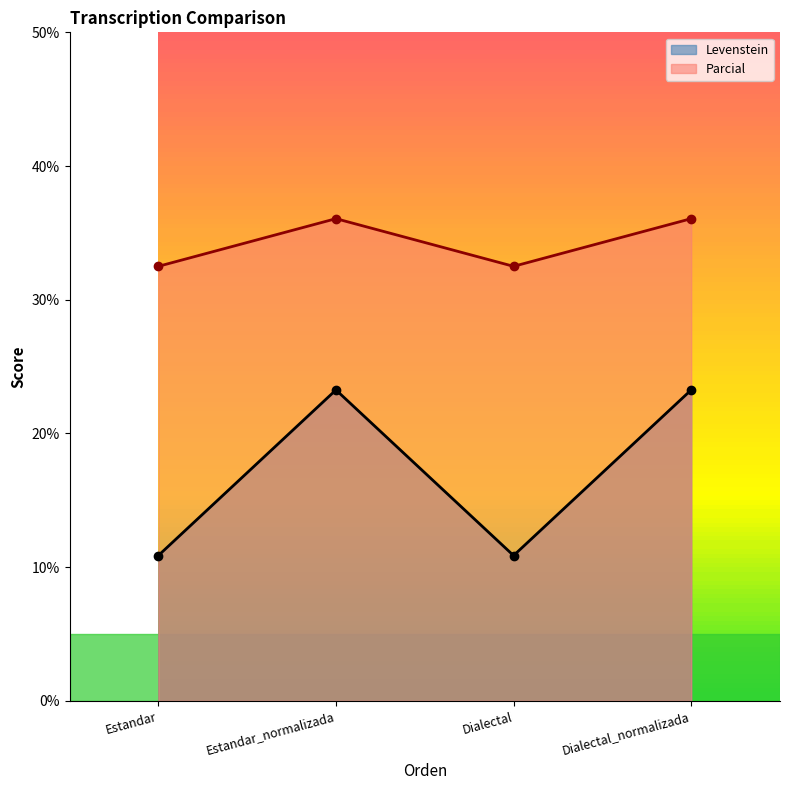

What is the sum of all Levenstein values?

68.3